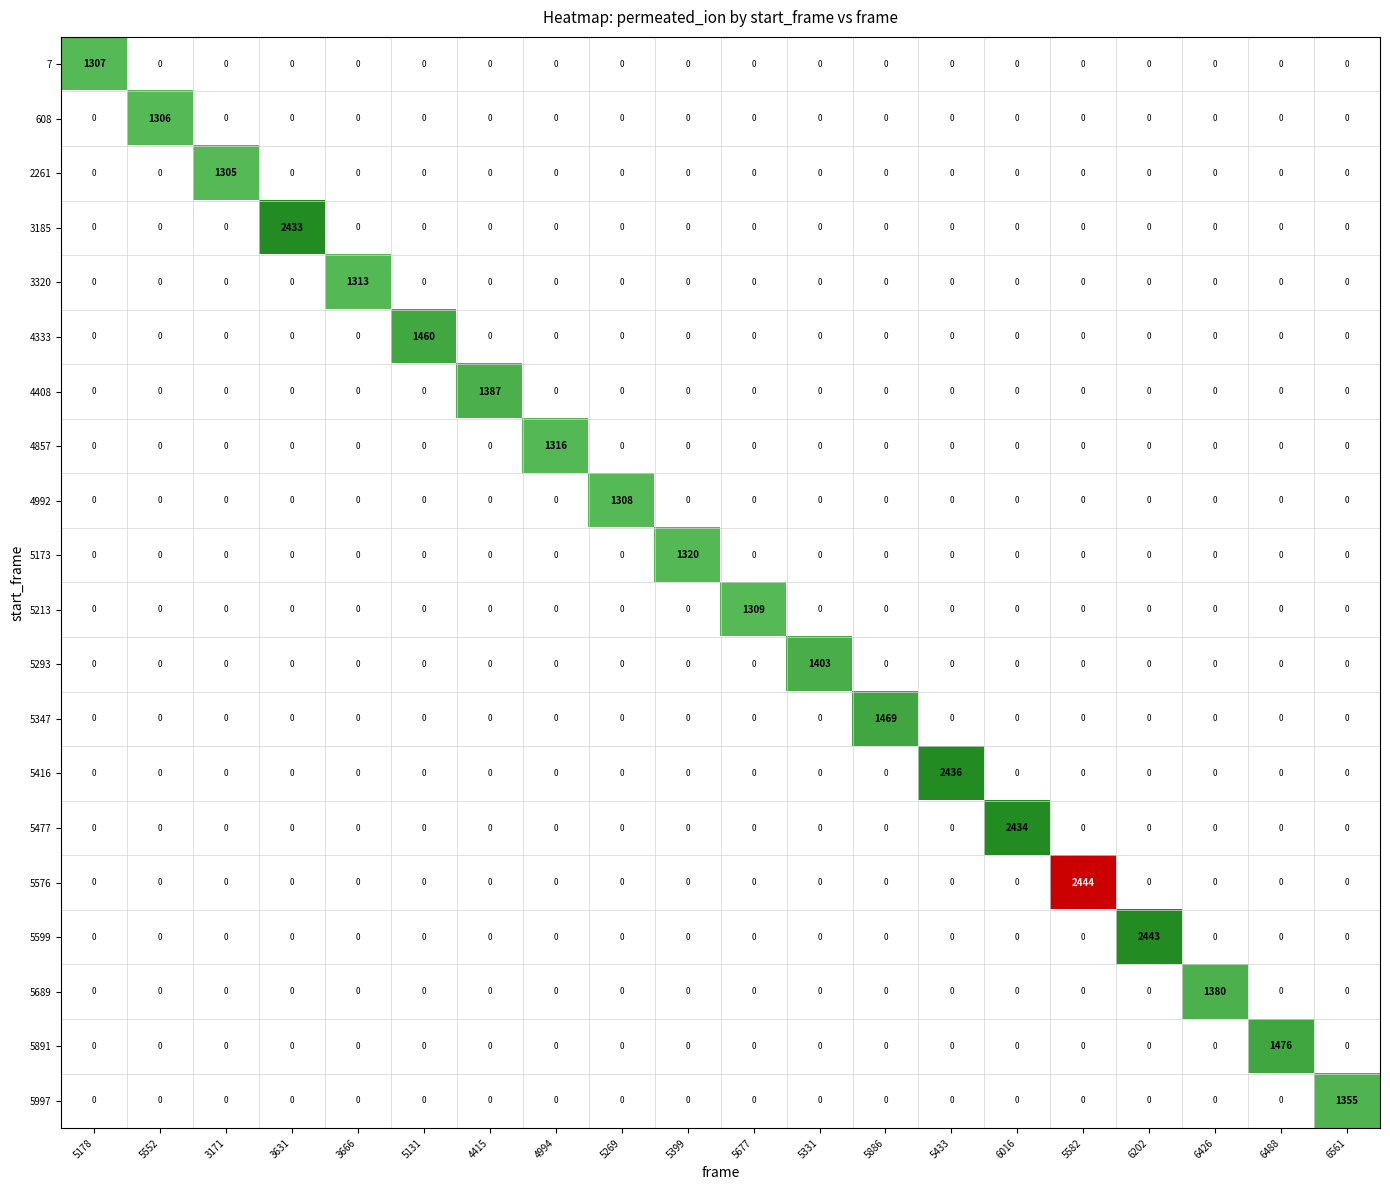

The 5576 series shows -900 at 3631. True or false?

False